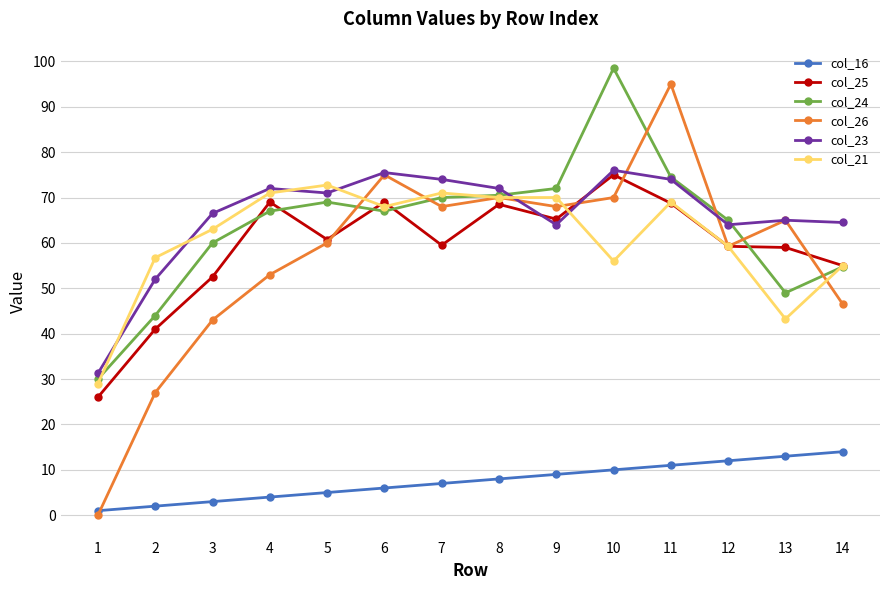

How many lines are shown in the chart?

6